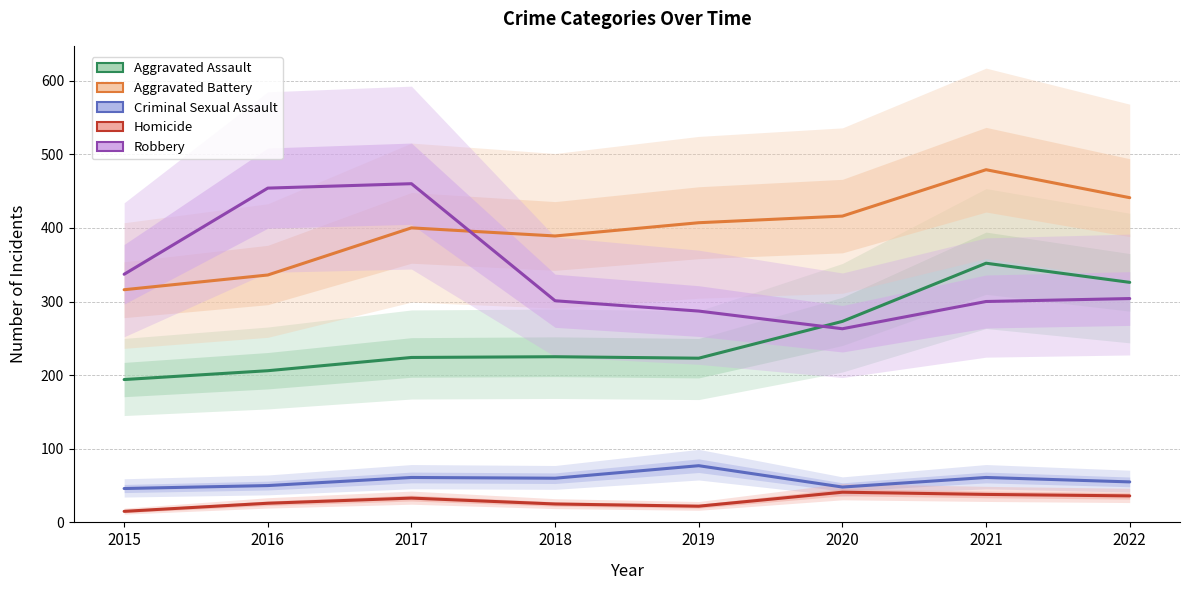

True or false: Aggravated Battery has a value of 721 at 2022.

False